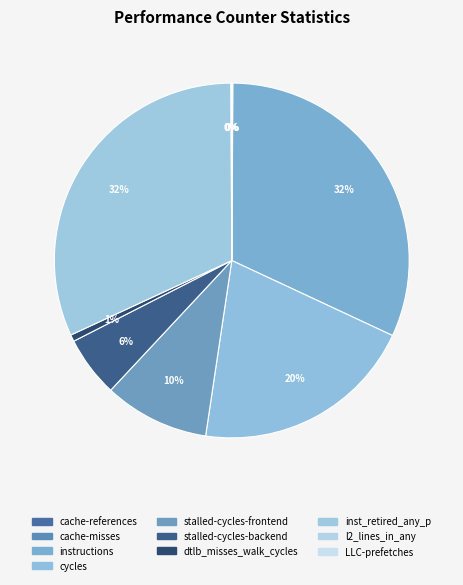

Does any single category account for the majority?

No